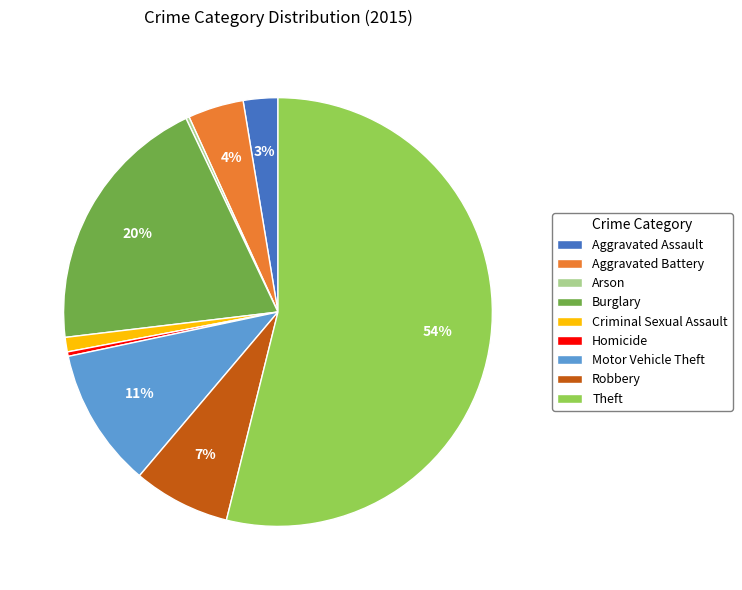

True or false: Criminal Sexual Assault accounts for 12% of the total.

False